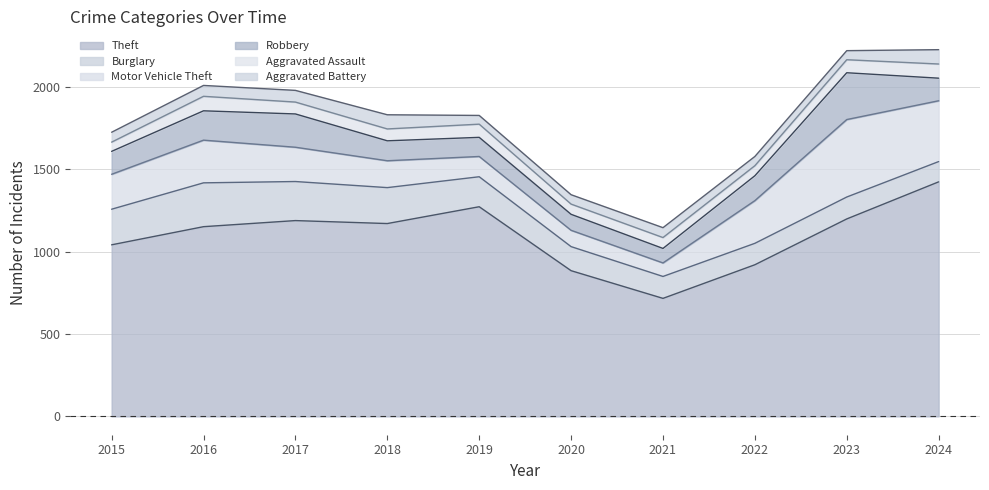

How many values in the Burglary series exceed 182?

4